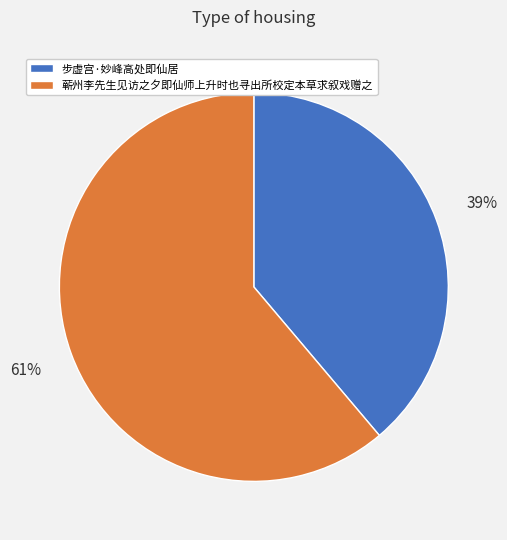

Between 蕲州李先生见访之夕即仙师上升时也寻出所校定本草求叙戏赠之 and 步虚宫·妙峰高处即仙居, which is larger?

蕲州李先生见访之夕即仙师上升时也寻出所校定本草求叙戏赠之